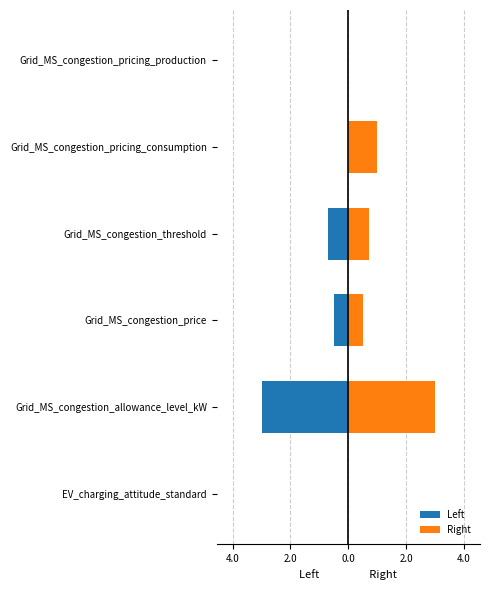

What is the spread (max minus min) of values at Grid_MS_congestion_price?

1.0